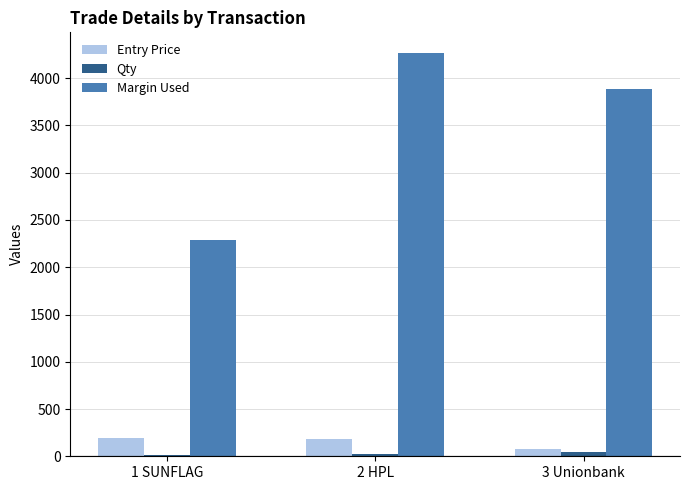

How many series are shown in this chart?

3